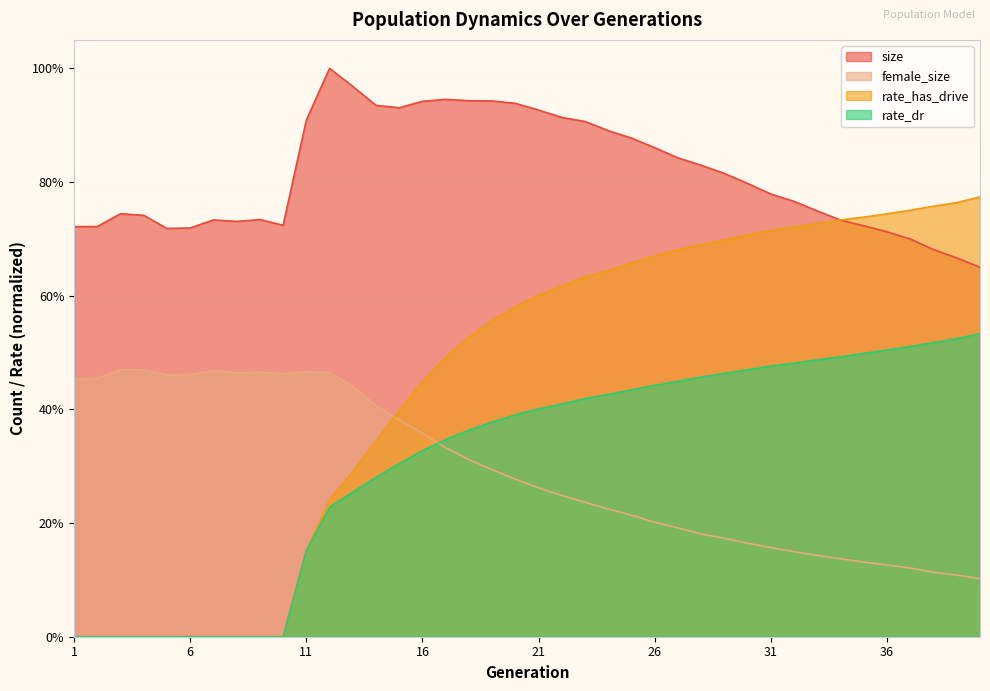

Rank the series by their maximum value, from highest to lowest.

size, rate_has_drive, rate_dr, female_size